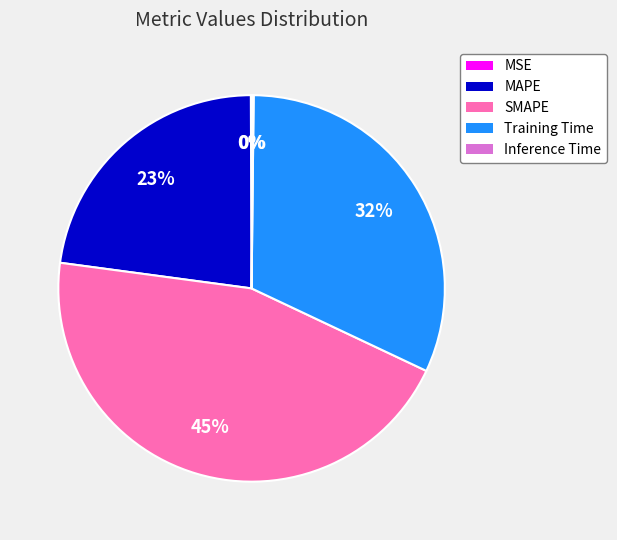

Is it true that SMAPE is 45% of the pie?

True